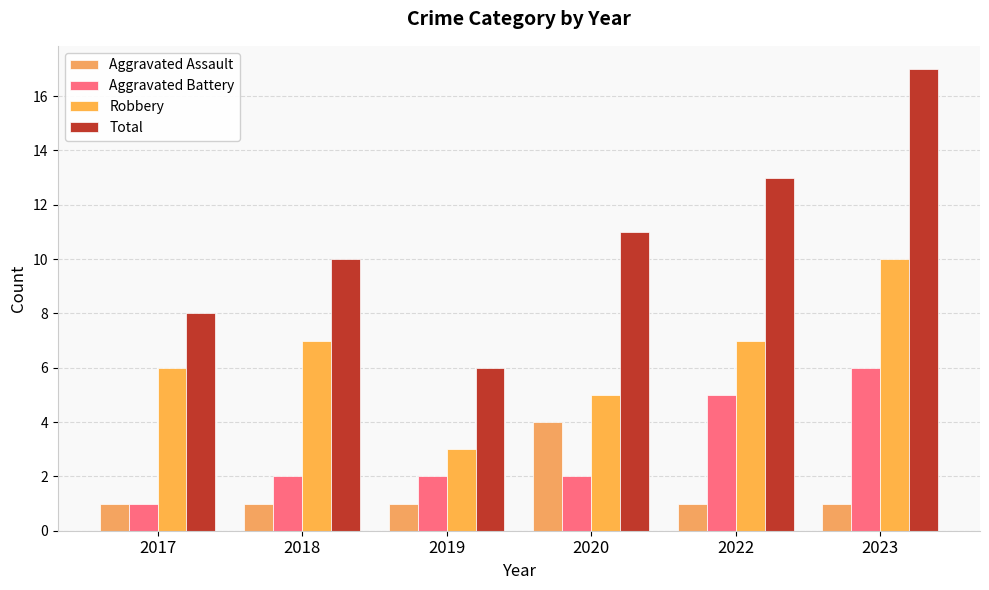

What is the value of the Aggravated Assault bar at the 3rd from the left?

1